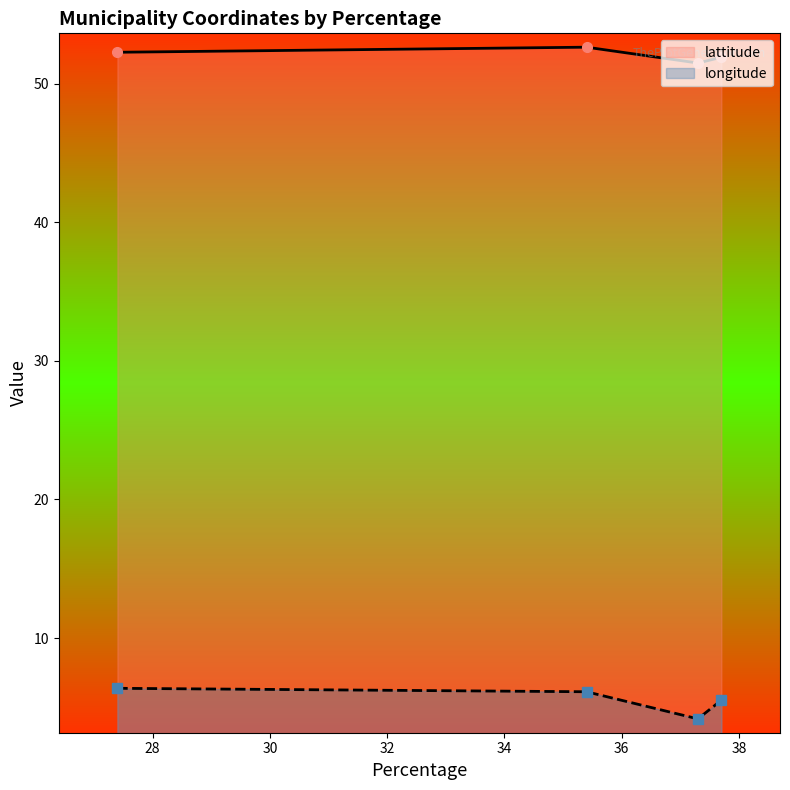

True or false: longitude and lattitude intersect in this chart.

False